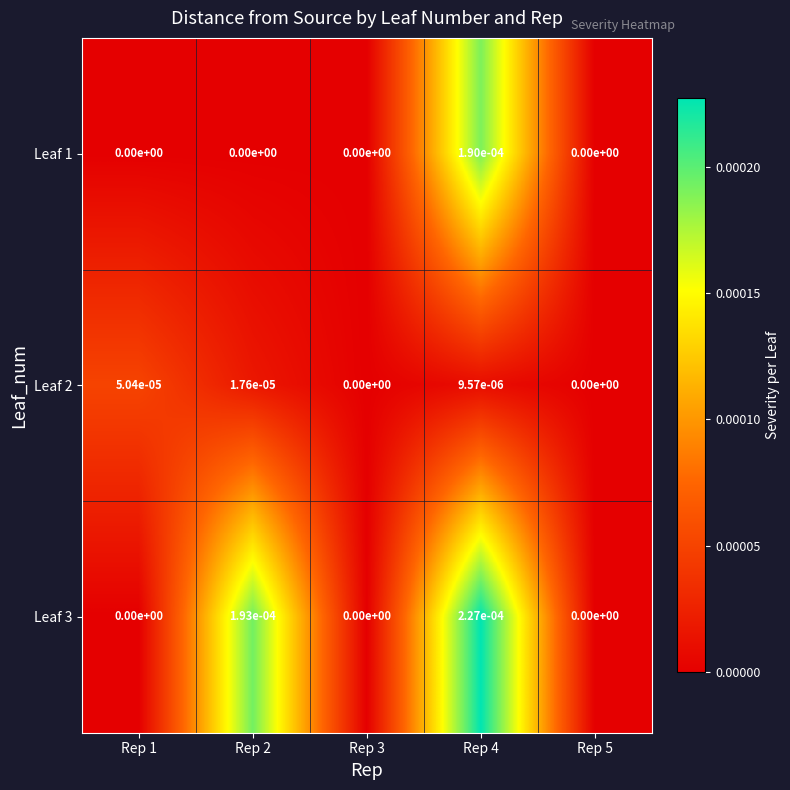

Is the value of Leaf 1 at Rep 4 greater than the value of Leaf 3 at Rep 5?

Yes